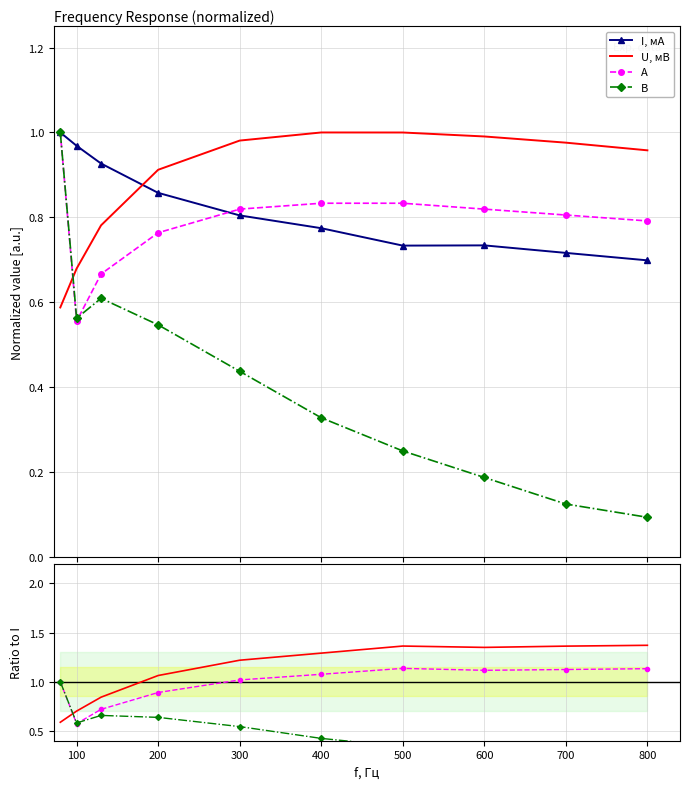

What is the sum of the I, мА values at 80 and 400?

1.8